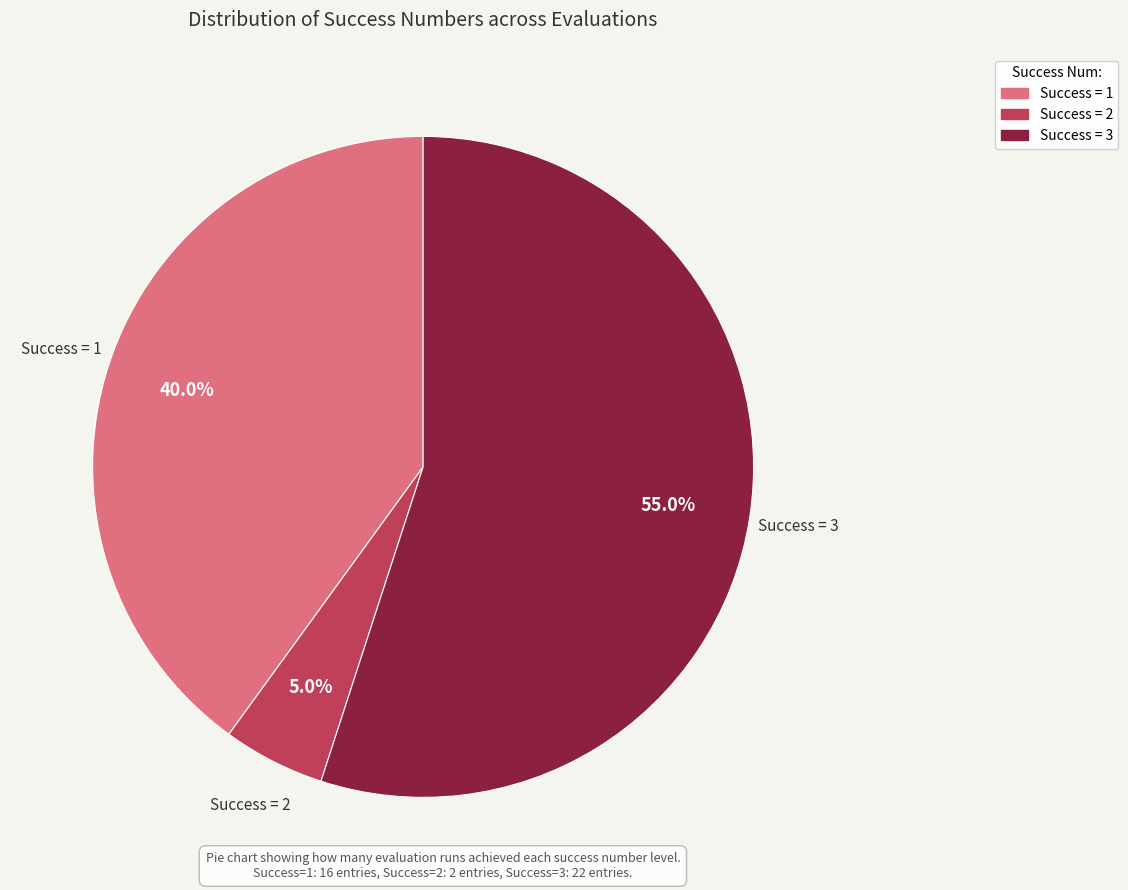

To the nearest percent, what is the difference between the largest and smallest slice percentages?

50%